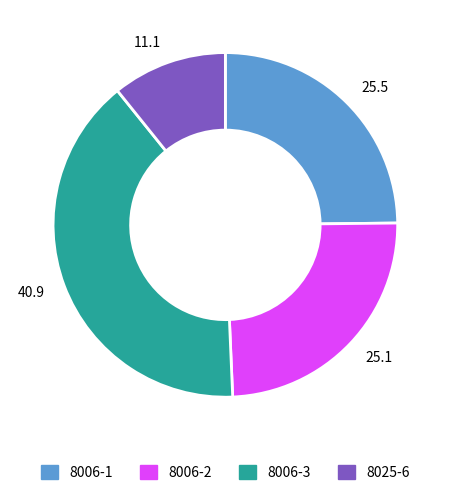

Approximately how many times larger is the value at 11.1 compared to 25.1?

0.4